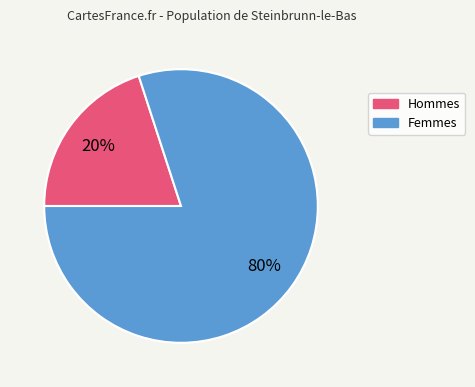

Is there any slice that represents more than half of the pie?

Yes